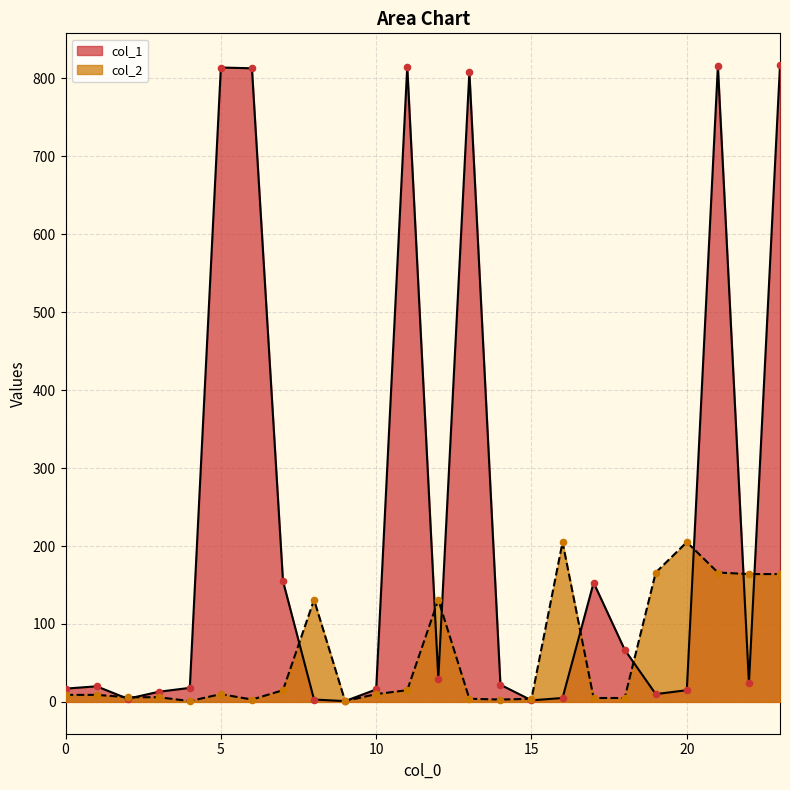

What are all the series names shown in the legend?

col_1, col_2